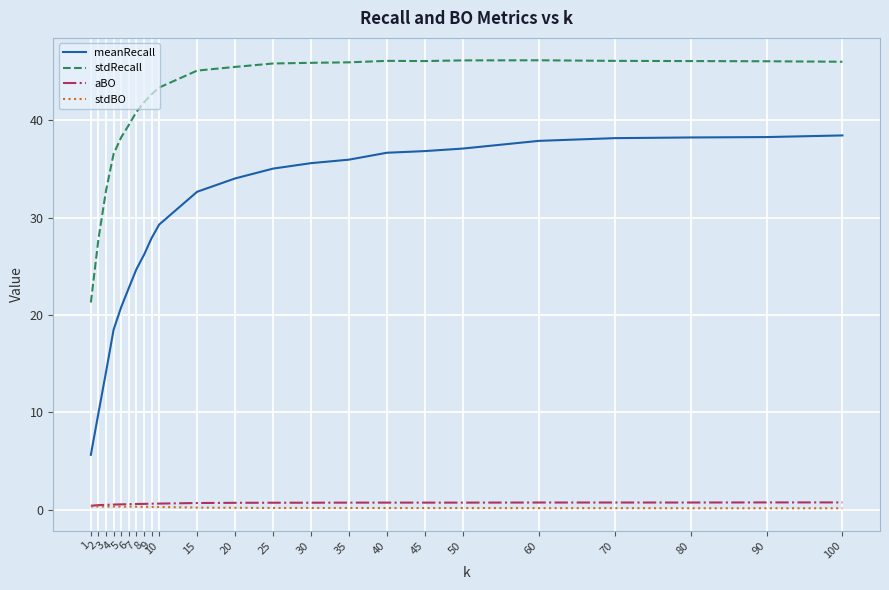

True or false: meanRecall and stdBO cross at least once.

False